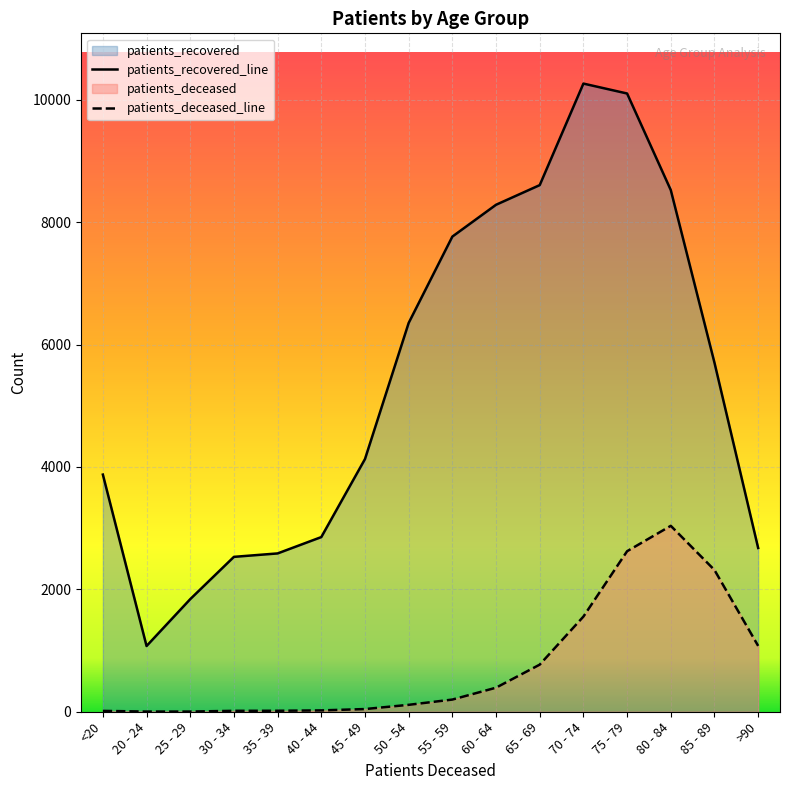

Reading left to right, what are all the values shown in this chart?

patients_deceased: 14	3	3	15	16	22	44	113	199	393	770	1555	2623	3038	2316	1076
patients_recovered: 3875	1074	1840	2531	2587	2854	4129	6353	7764	8284	8605	10264	10102	8524	5703	2676